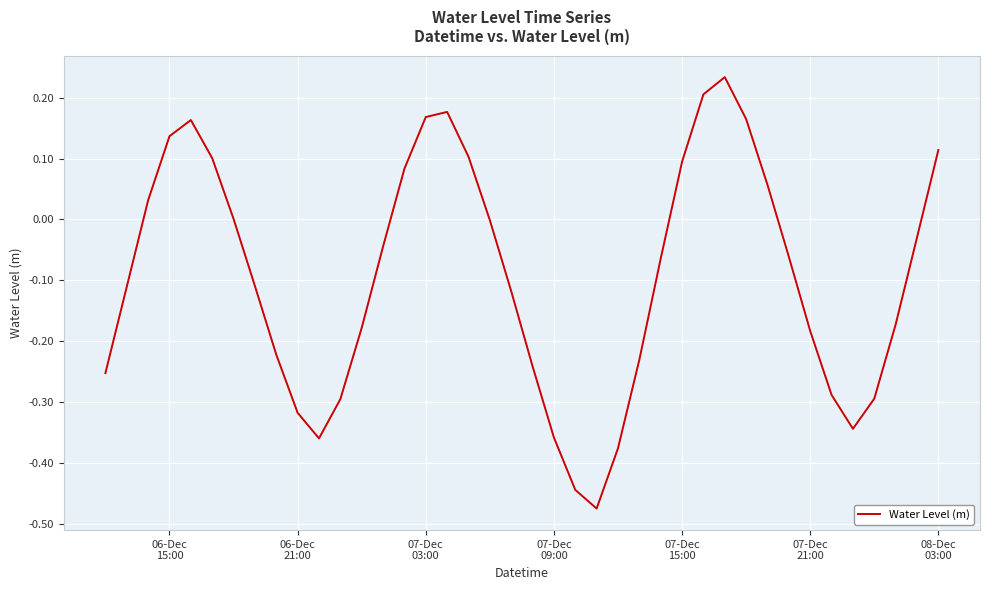

What is the difference between the maximum and minimum values?

0.7